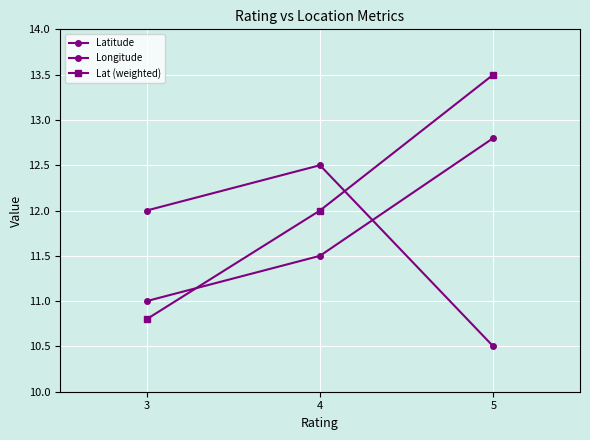

Which has a higher value, 5 or 3?

5